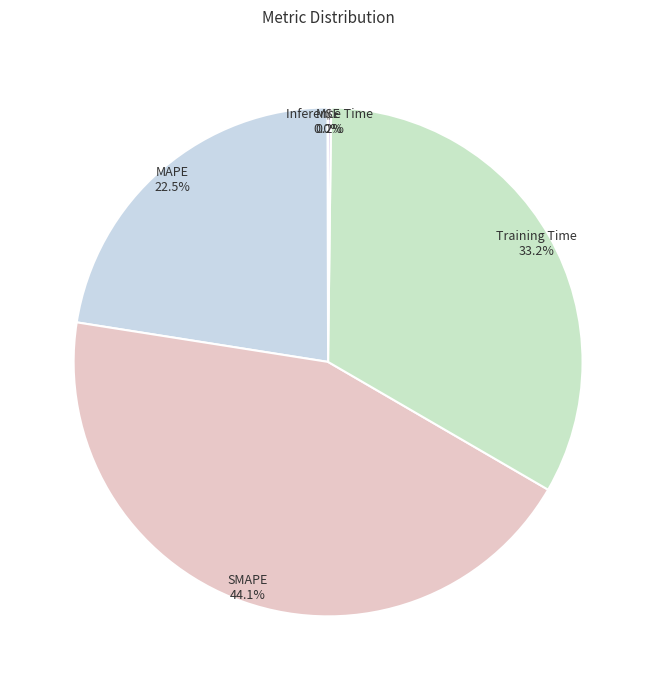

What percentage is the SMAPE slice, to the nearest percent?

44%